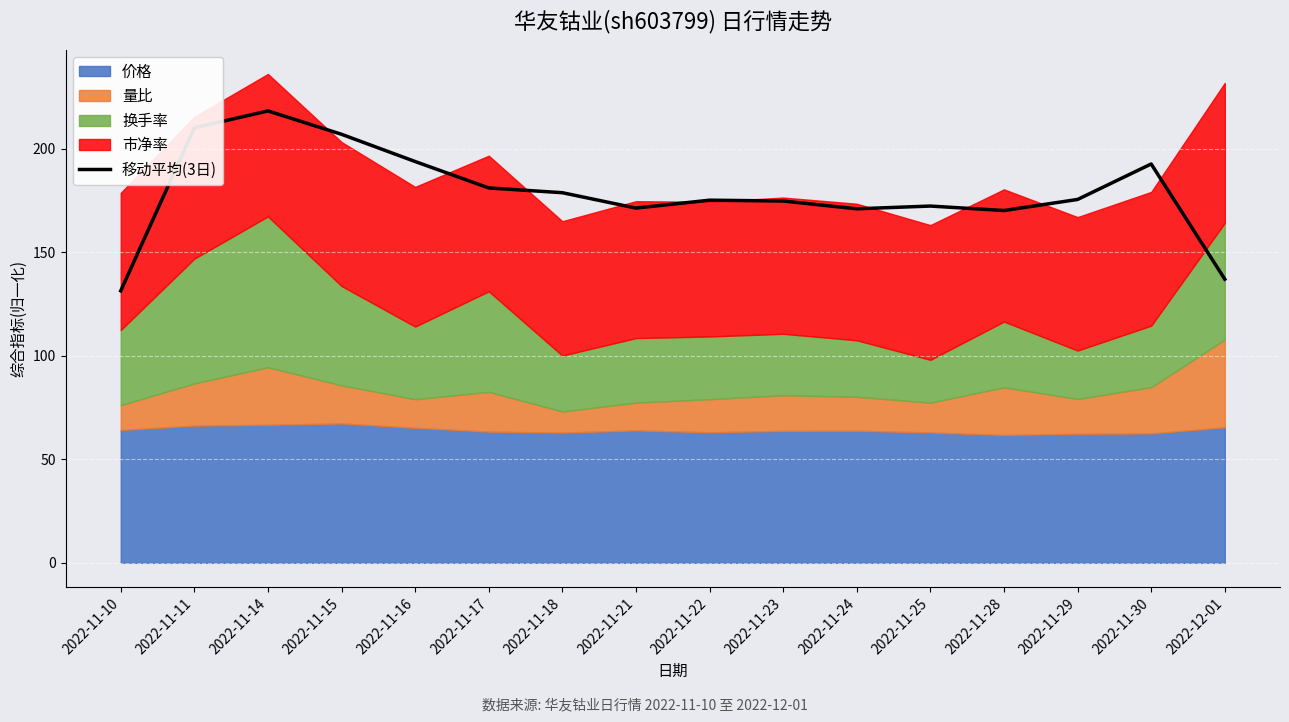

Reading right to left, extract all data points from this chart.

137.1	192.8	175.6	170.3	172.4	171.1	174.9	175.3	171.4	178.9	181.2	193.9	207.1	218.4	210.2	131.5